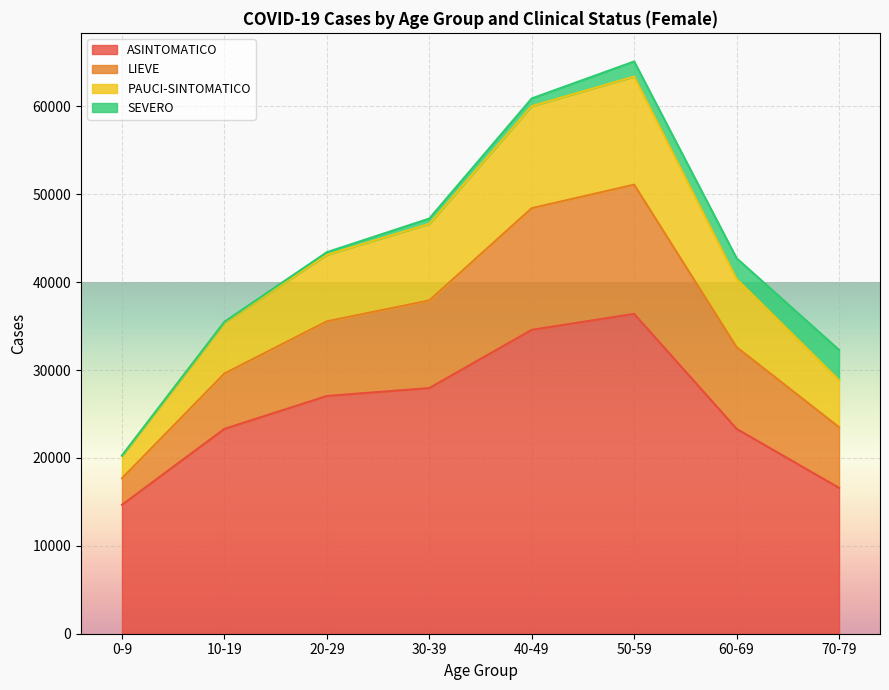

Which label corresponds to the largest value in the chart?

50-59